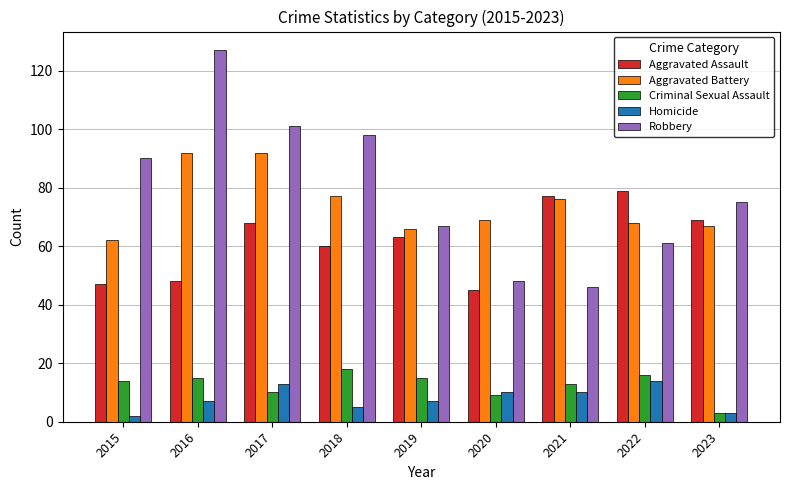

What is the greatest value displayed?

127